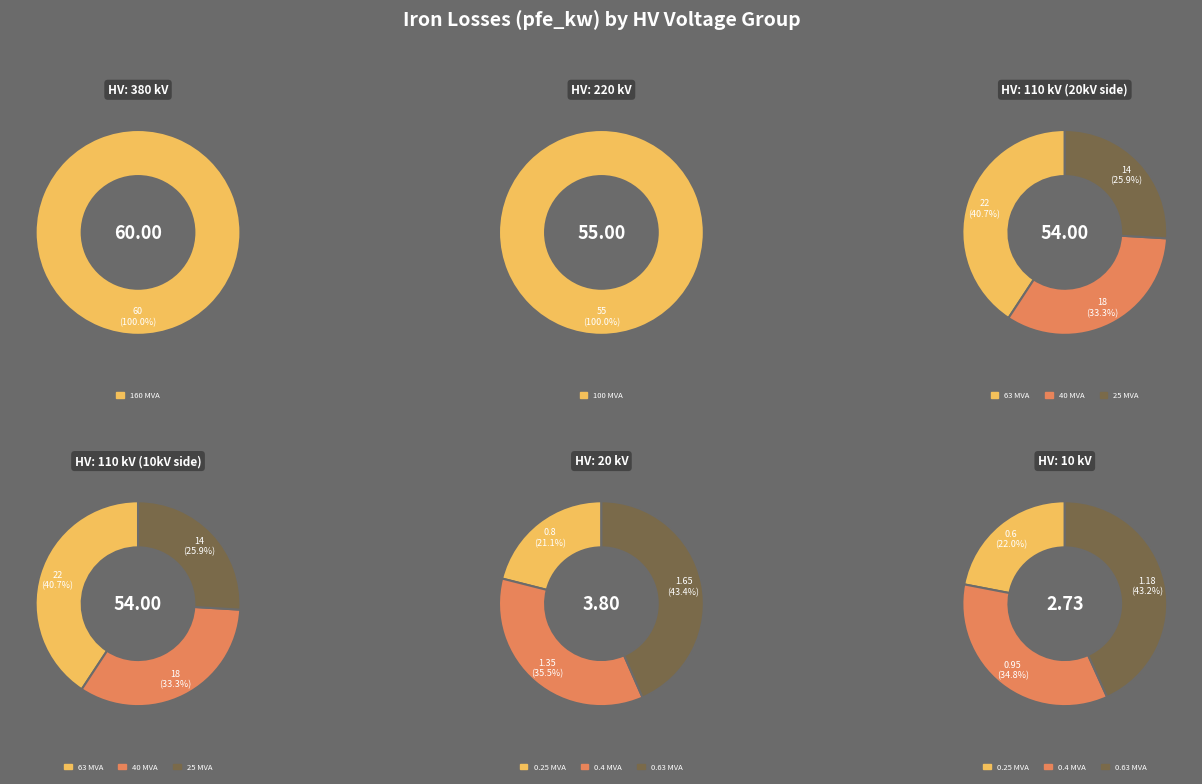

Which slice is the smallest?

0.25 MVA 10/0.4 kV